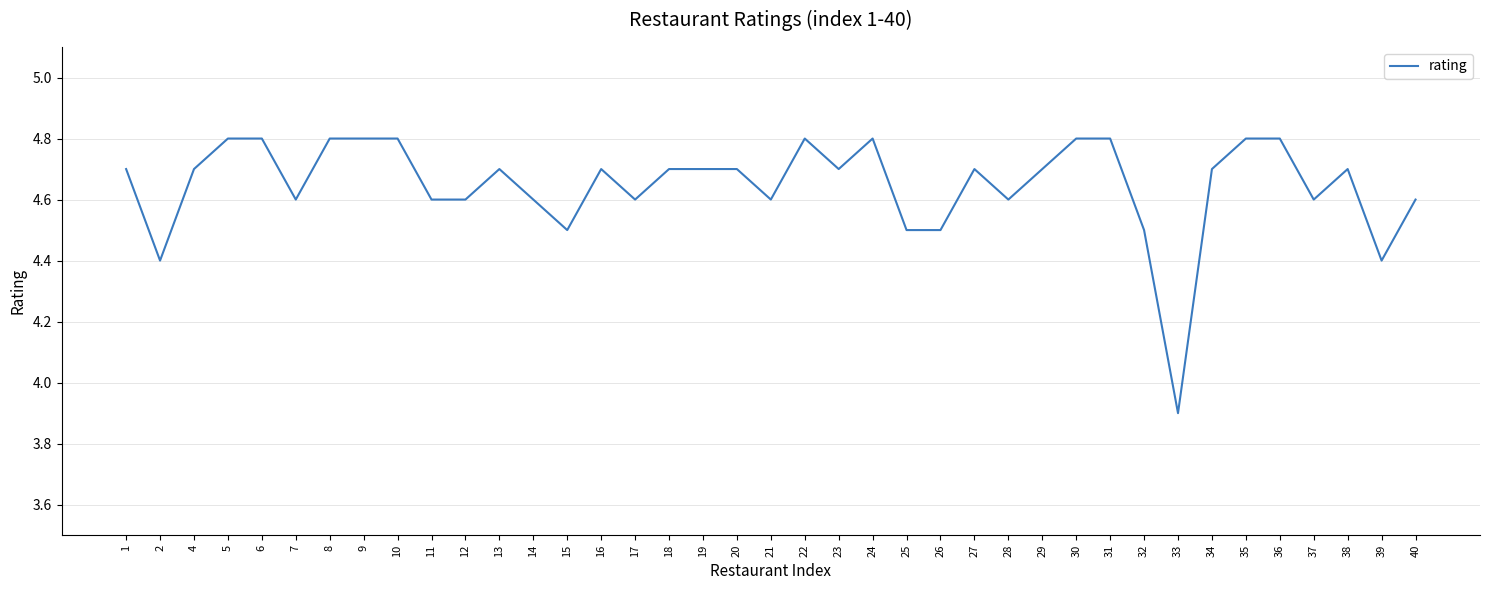

The chart shows a value of 4.7 at 34. True or false?

True